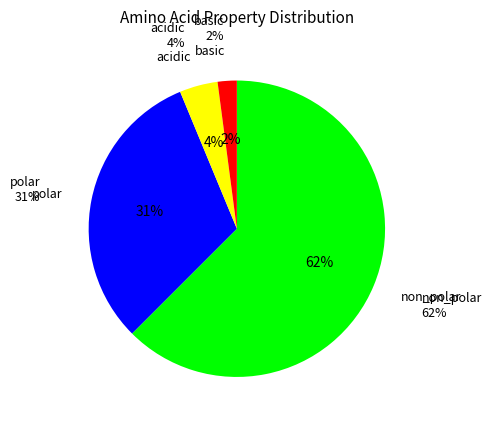

Which slice is the smallest?

basic